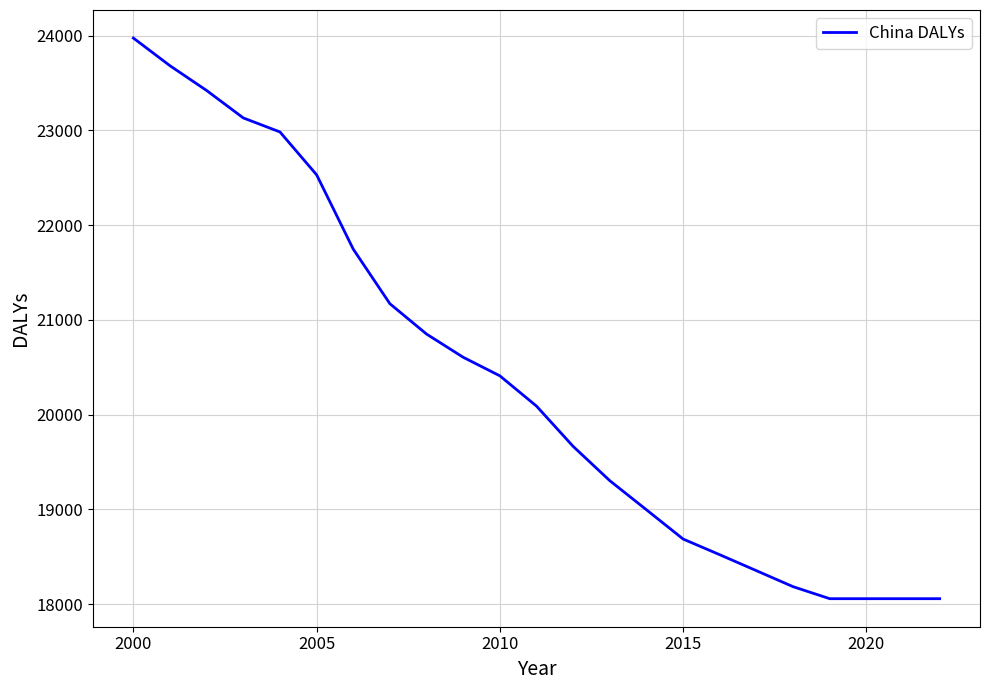

What is the smallest value displayed?

18059.0